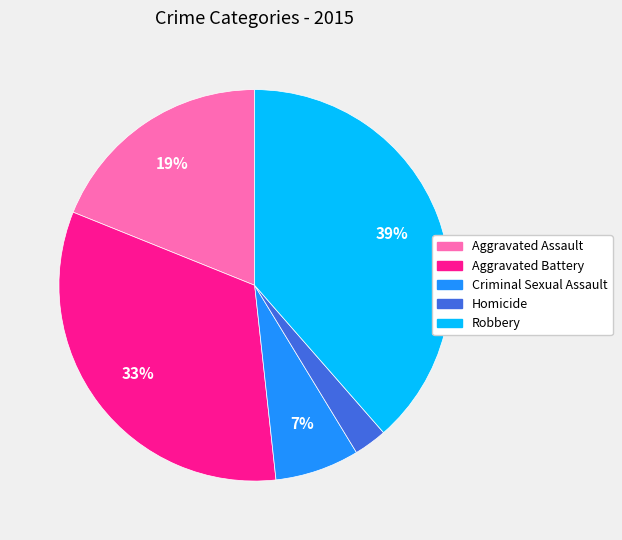

To the nearest percent, what is the difference between the Robbery and Criminal Sexual Assault slice percentages?

32%